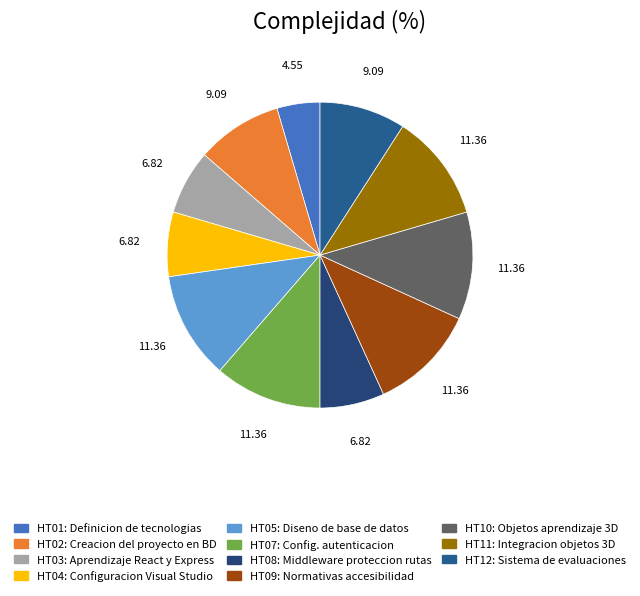

Is there a majority slice in this chart?

No